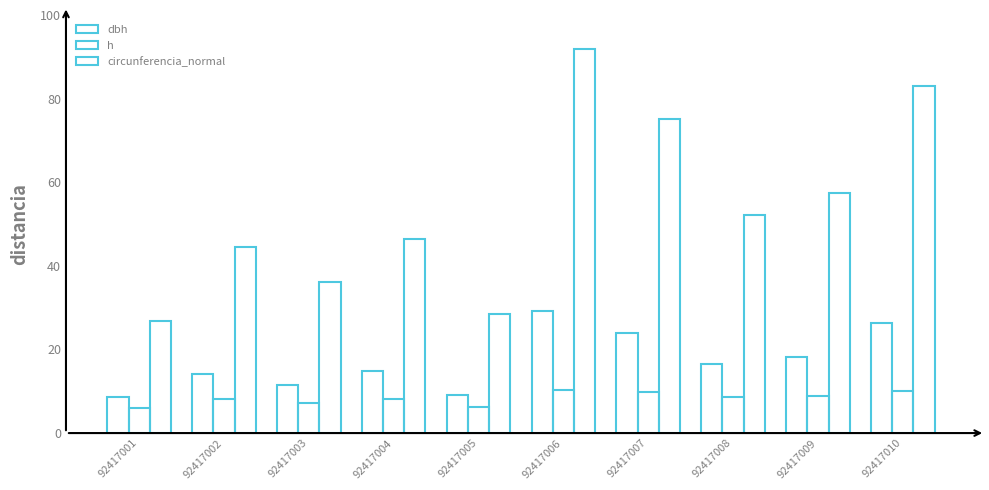

At how many categories does at least one series exceed 23?

10